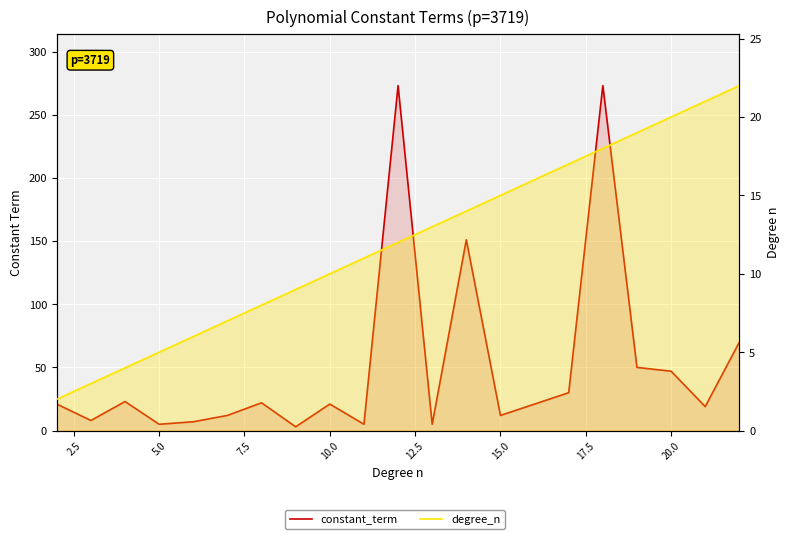

Reading right to left, extract all data points from this chart.

constant_term: 70	19	47	50	273	30	21	12	151	5	273	5	21	3	22	12	7	5	23	8	21
degree_n: 22	21	20	19	18	17	16	15	14	13	12	11	10	9	8	7	6	5	4	3	2